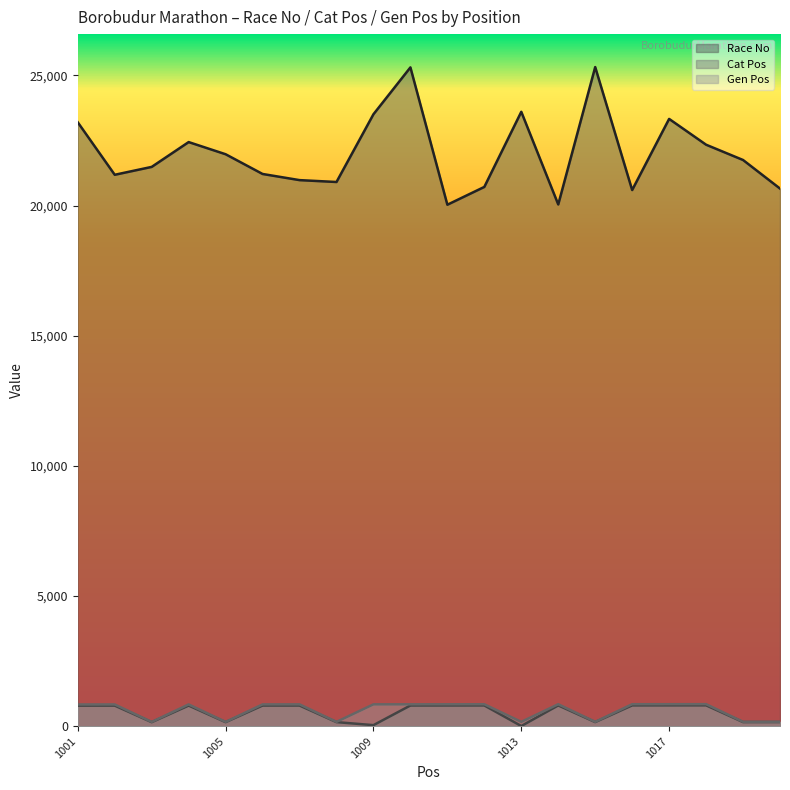

What is the difference between the second highest and second lowest values in the Race No series?

5265